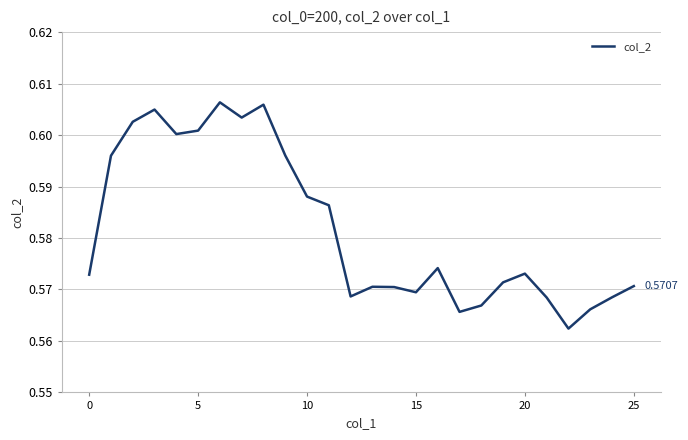

How many lines are shown in the chart?

1